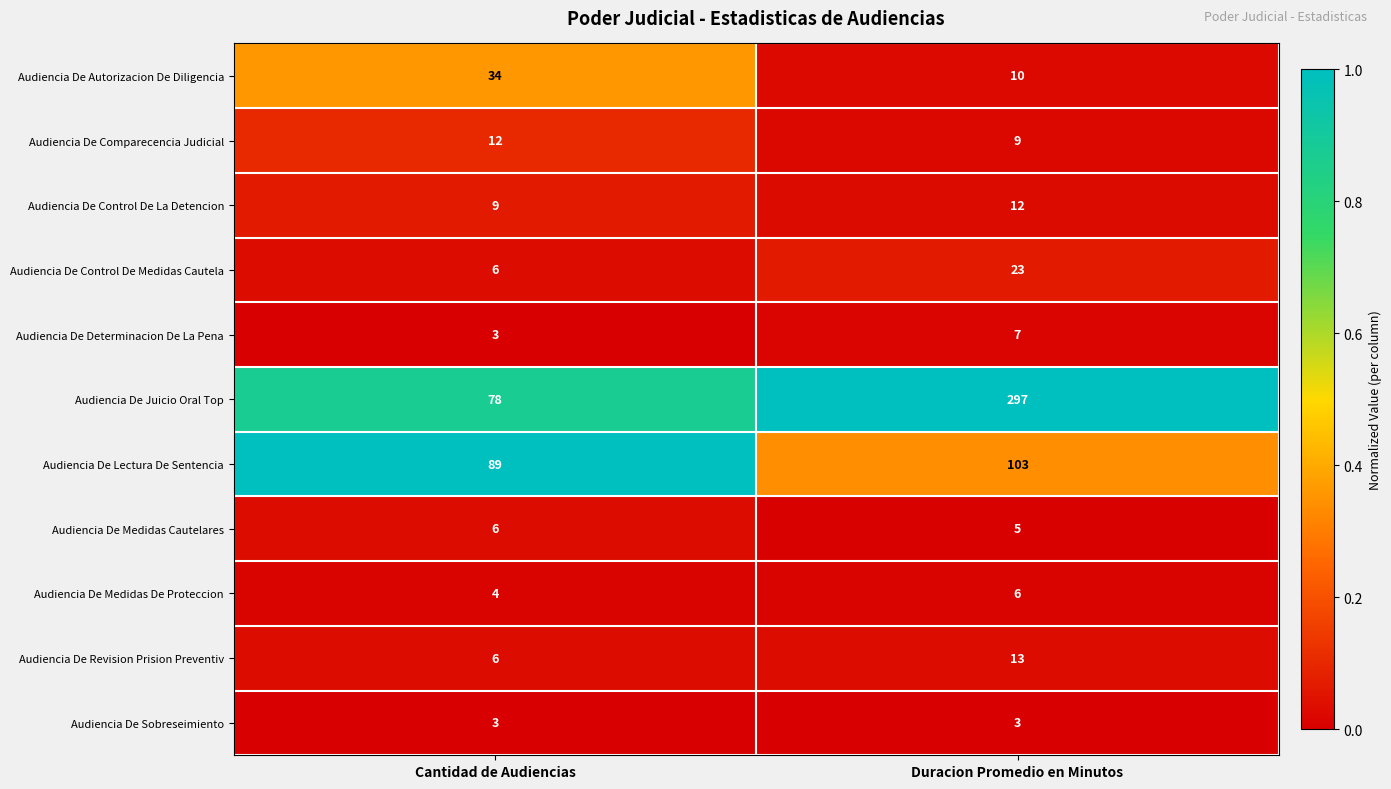

Reading right to left, extract all data points from this chart.

Audiencia De Autorizacion De Diligencia: 10	34
Audiencia De Comparecencia Judicial: 9	12
Audiencia De Control De La Detencion: 12	9
Audiencia De Control De Medidas Cautela: 23	6
Audiencia De Determinacion De La Pena: 7	3
Audiencia De Juicio Oral Top: 297	78
Audiencia De Lectura De Sentencia: 103	89
Audiencia De Medidas Cautelares: 5	6
Audiencia De Medidas De Proteccion: 6	4
Audiencia De Revision Prision Preventiv: 13	6
Audiencia De Sobreseimiento: 3	3